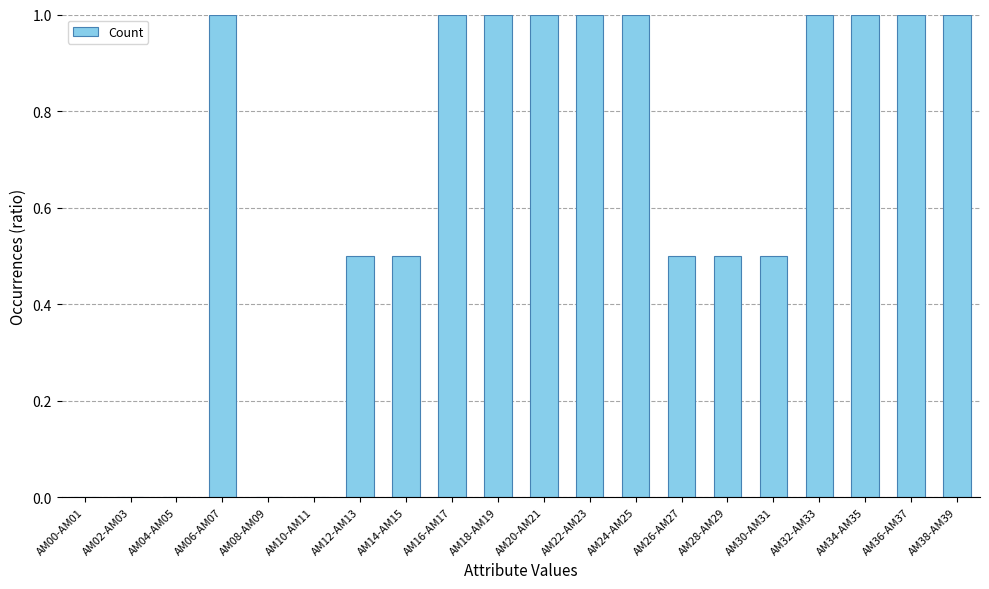

Count the number of categories in the chart.

20